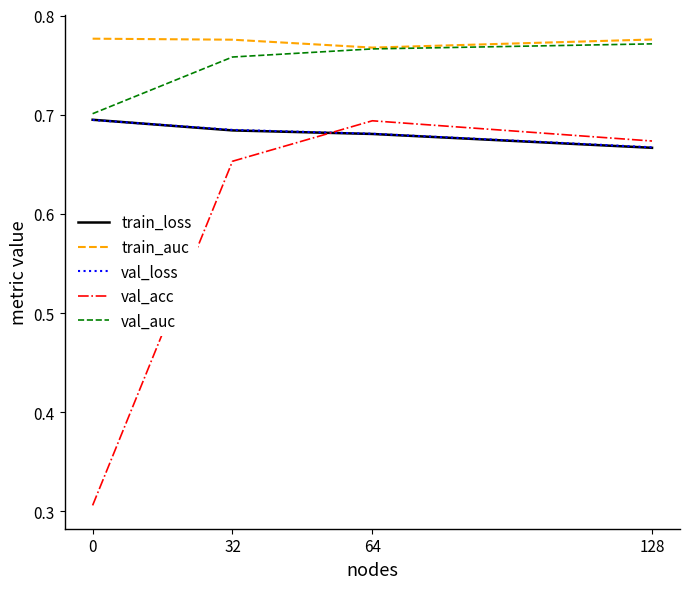

At which label is train_auc closest to 0?

64